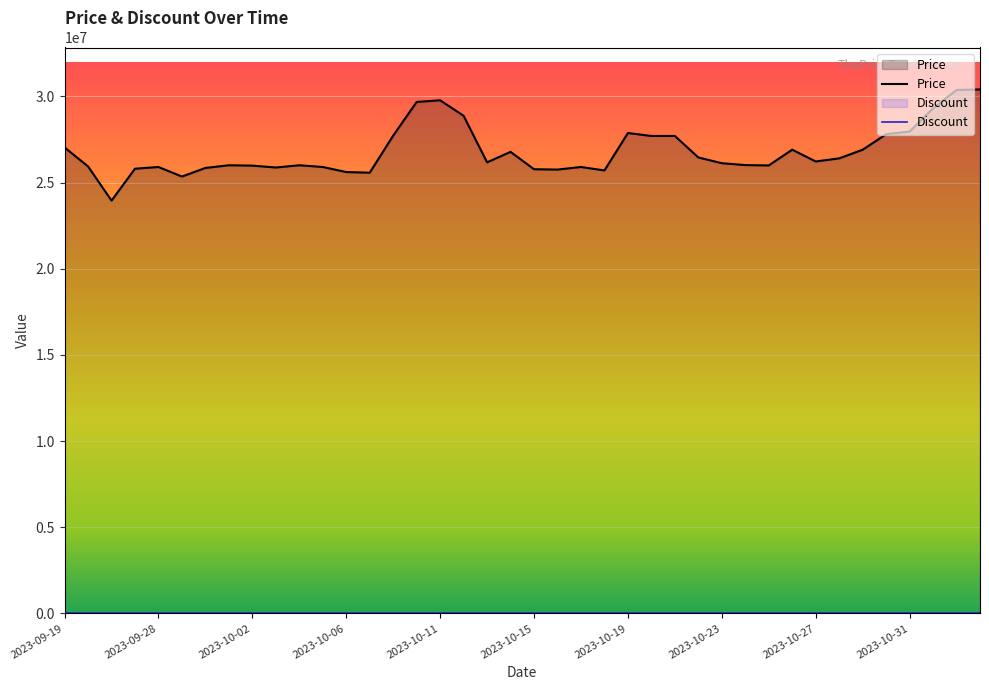

Reading left to right, what are all the values shown in this chart?

Price: 27033000	25933000	23950000	25800000	25900000	25345000	25845000	26000000	25979480	25870000	26000000	25900000	25606700	25568440	27720100	29673000	29770000	28870000	26170000	26776680	25770000	25750000	25900000	25700000	27870000	27700000	27700000	26452300	26120000	26010000	25990000	26905000	26220000	26400000	26900540	27800000	27960000	29300000	30369990	30399990
Discount: 0	0	0	0	0	0	0	0	0	0	0	0	0	0	0	0	0	0	0	0	0	0	0	0	0	0	0	0	0	0	0	0	0	0	0	0	0	0	0	0